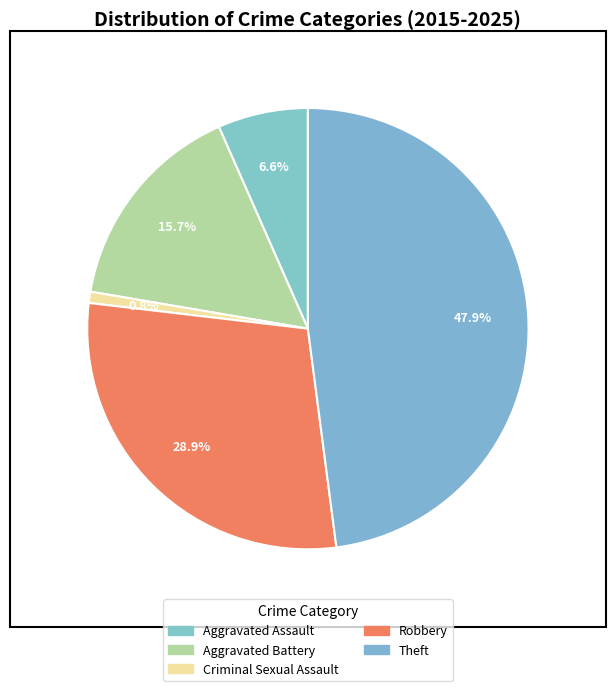

Is the sum of Criminal Sexual Assault and Robbery greater than half?

No